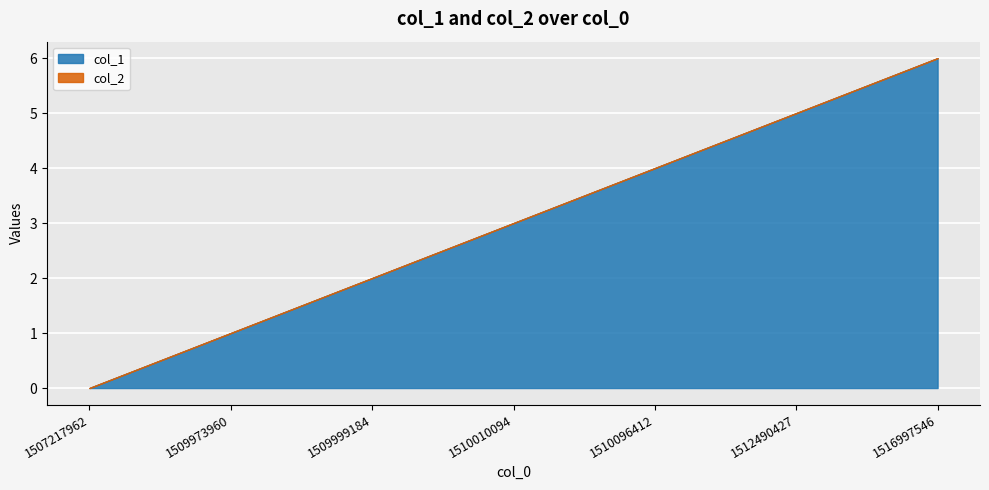

Between 1507217962 and 1510096412, which series saw the biggest shift?

col_1